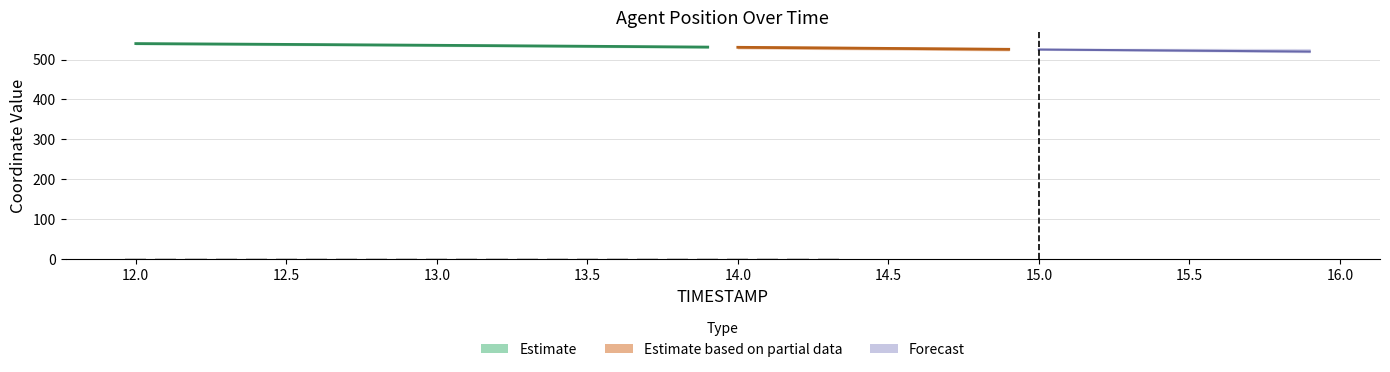

Does the chart contain any negative values?

No